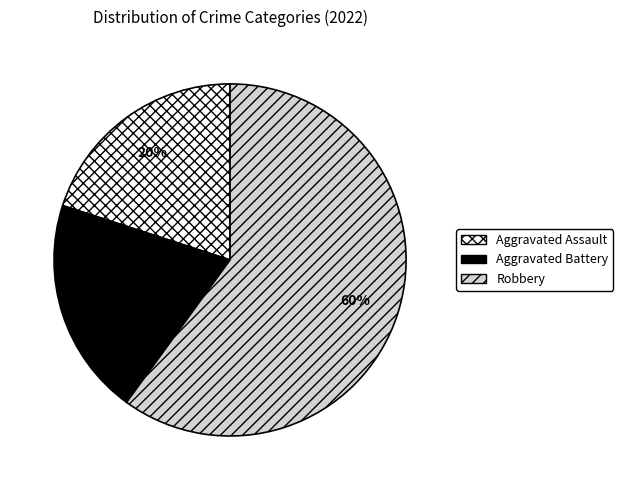

How many slices are in this pie chart?

3